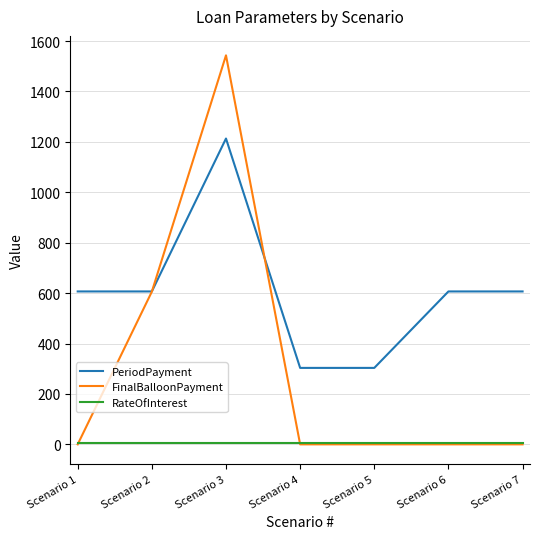

What is the greatest value displayed?

1543.4